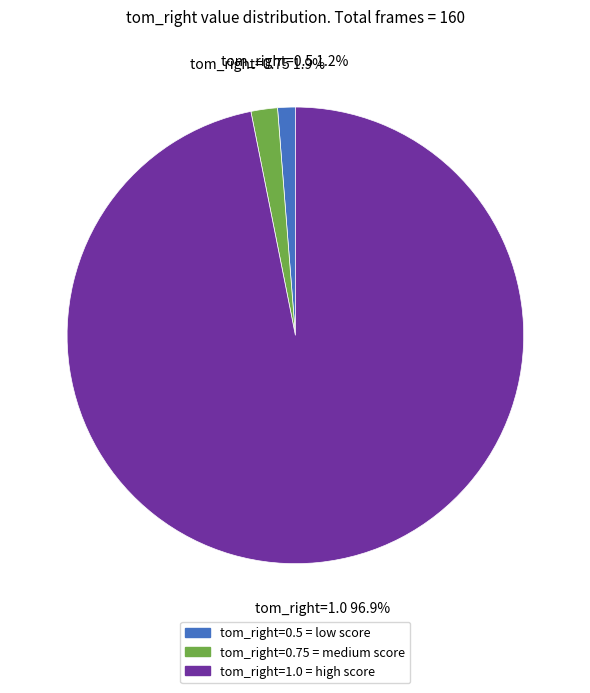

True or false: tom_right=0.5 accounts for 1% of the total.

True